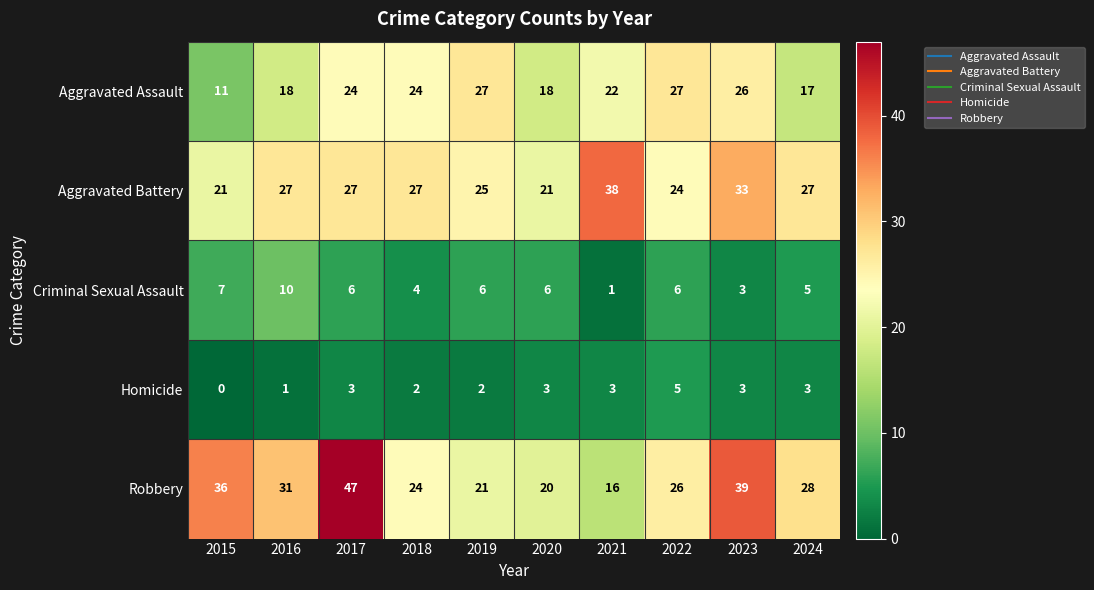

What is the highest value of the Robbery series?

47